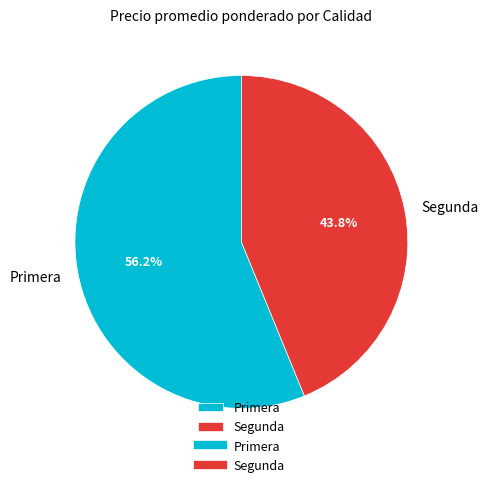

How many slices are in this pie chart?

2